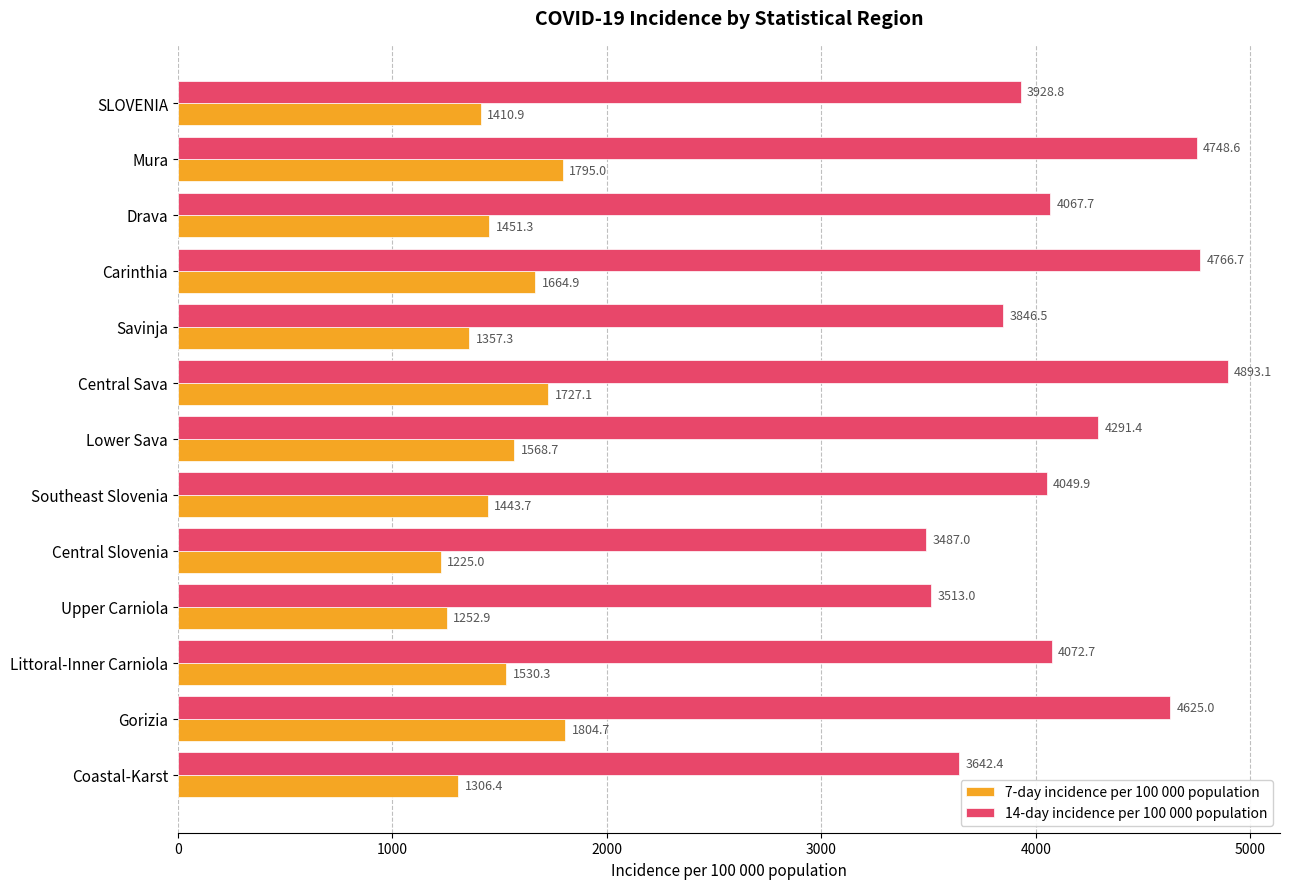

Rank the categories by 7-day incidence per 100 000 population value from highest to lowest.

Gorizia, Mura, Central Sava, Carinthia, Lower Sava, Littoral-Inner Carniola, Drava, Southeast Slovenia, SLOVENIA, Savinja, Coastal-Karst, Upper Carniola, Central Slovenia